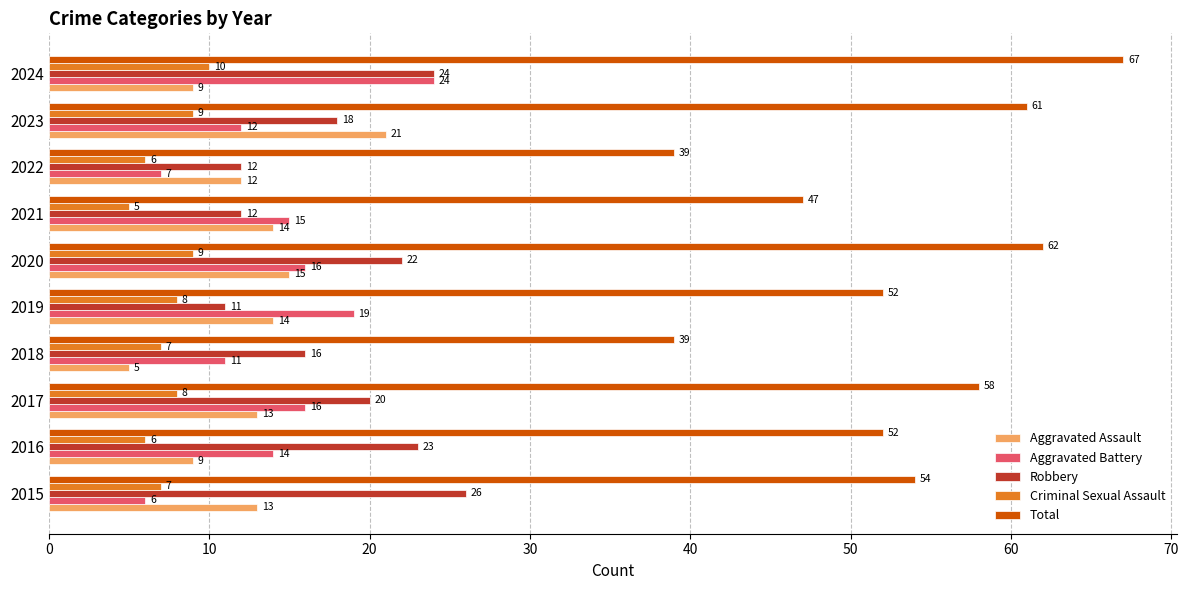

The Robbery series shows 7 at 2019. True or false?

False